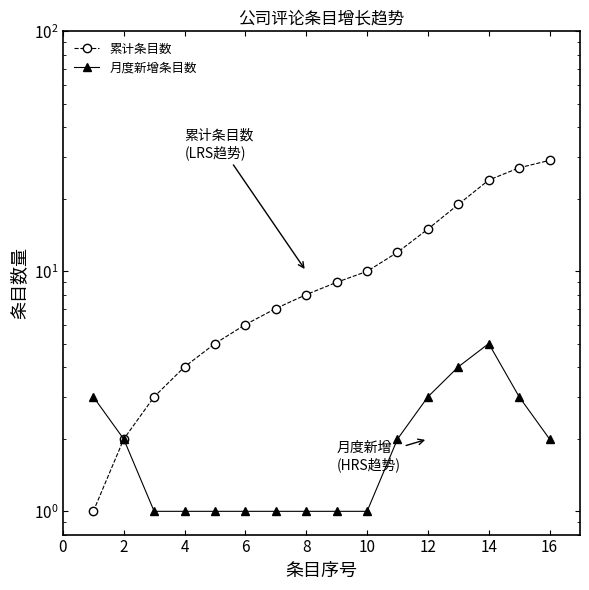

At how many categories does at least one series exceed 14?

5